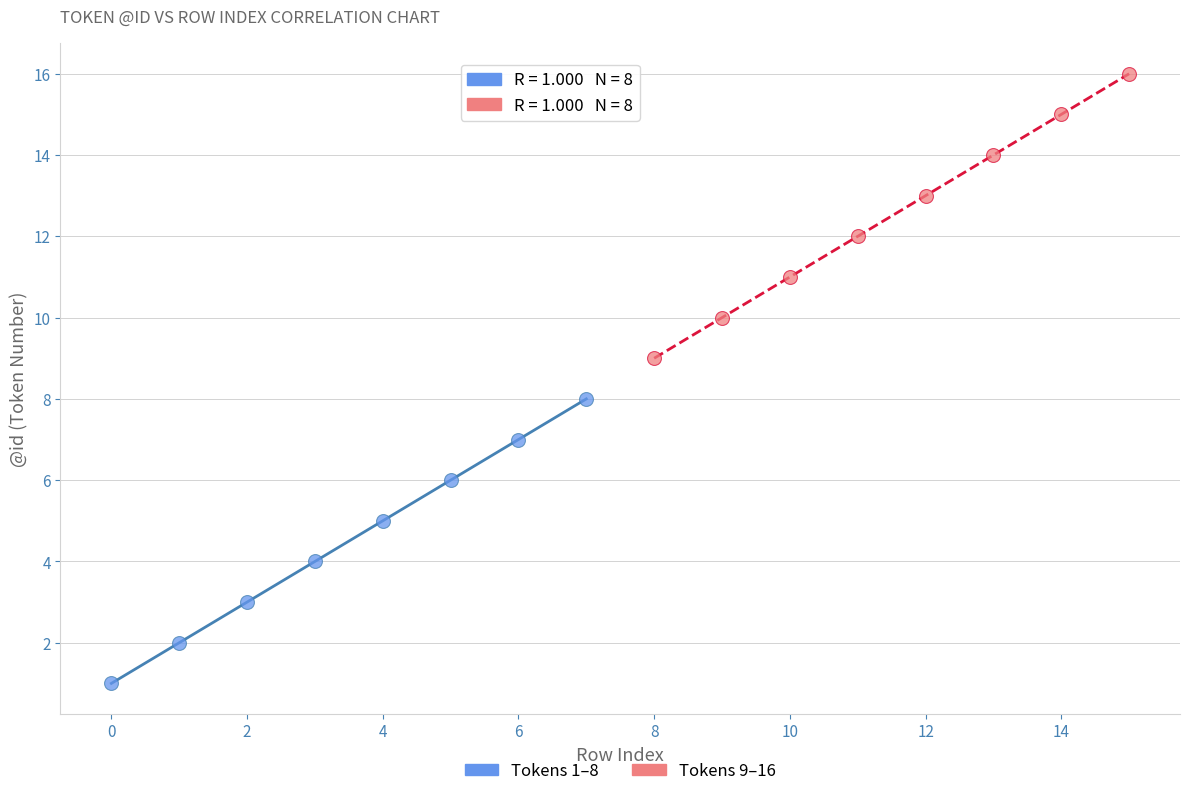

Which series contains the lowest Y value?

Tokens 1–8